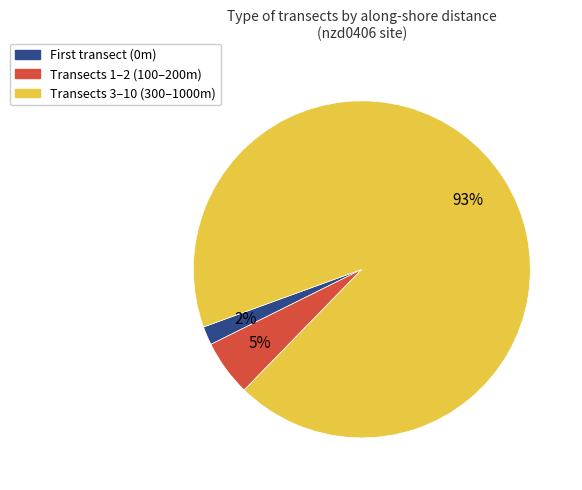

To the nearest percent, what is the average slice percentage?

33%